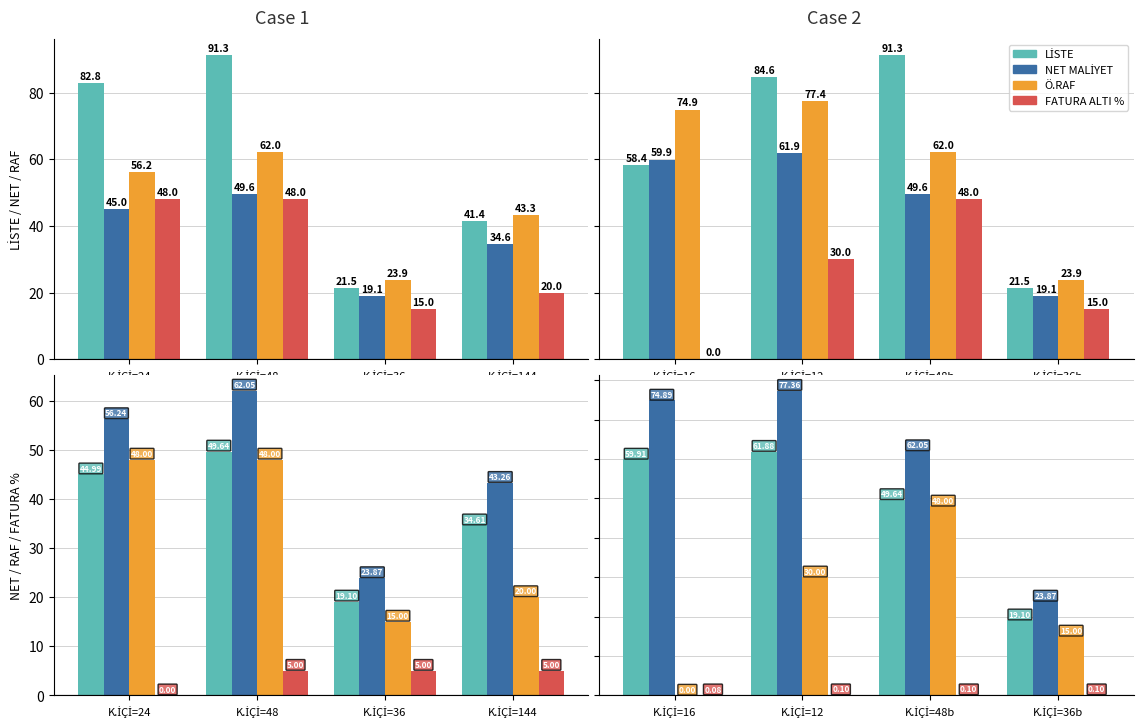

What is the greatest value displayed?

91.3